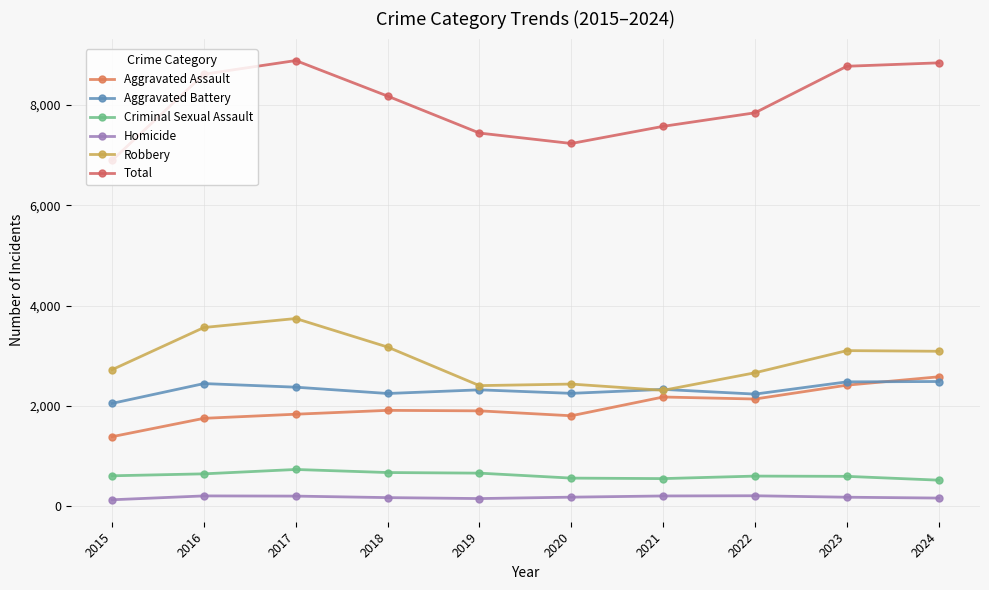

How many interior local peaks does the Robbery series have?

3